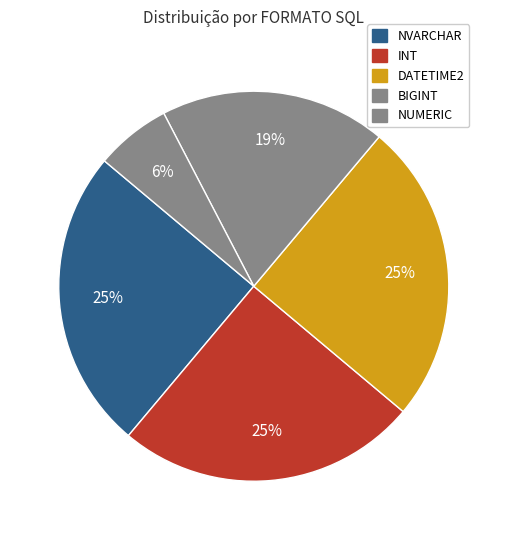

Is DATETIME2 the majority of the pie?

No